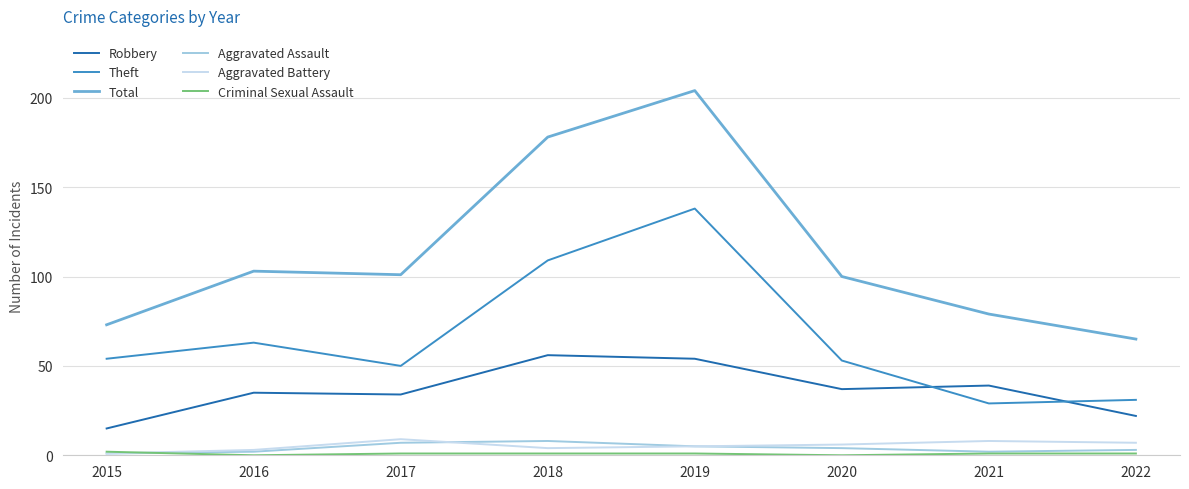

What is the maximum value shown in the chart?

204